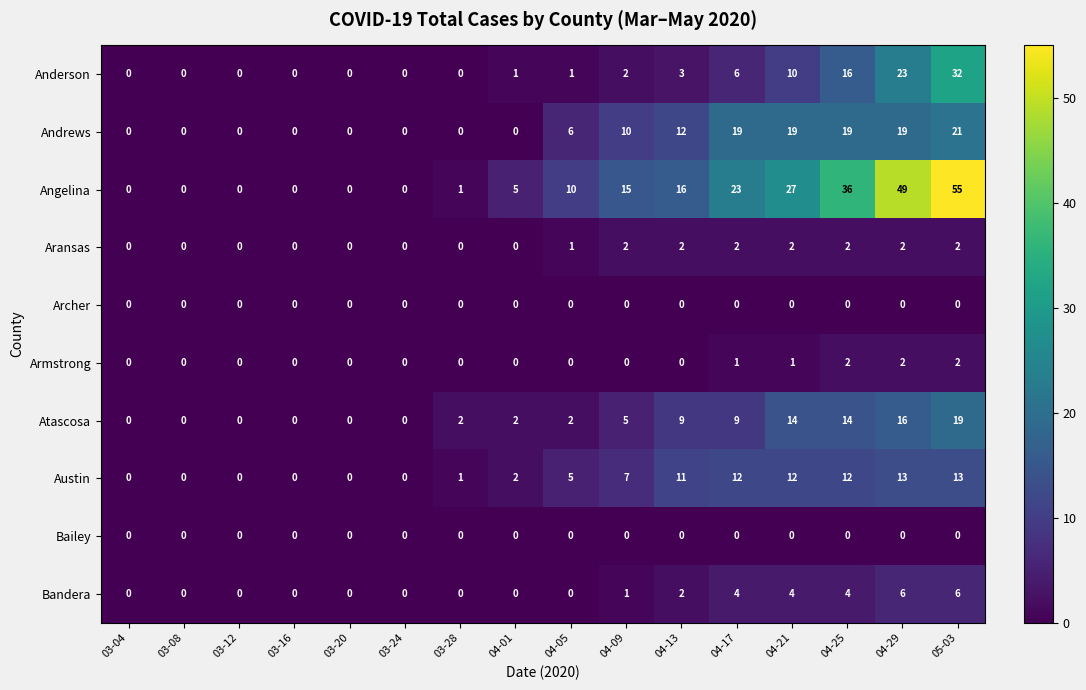

Which series has the largest range (max minus min)?

Angelina